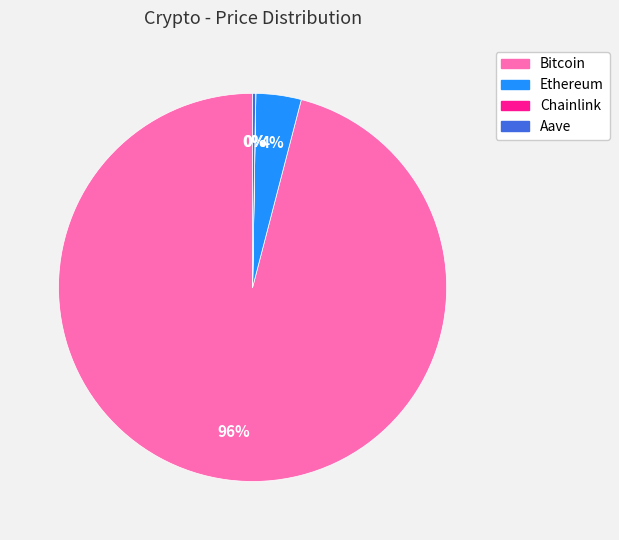

To the nearest percent, what is the difference between the largest and smallest slice percentages?

96%